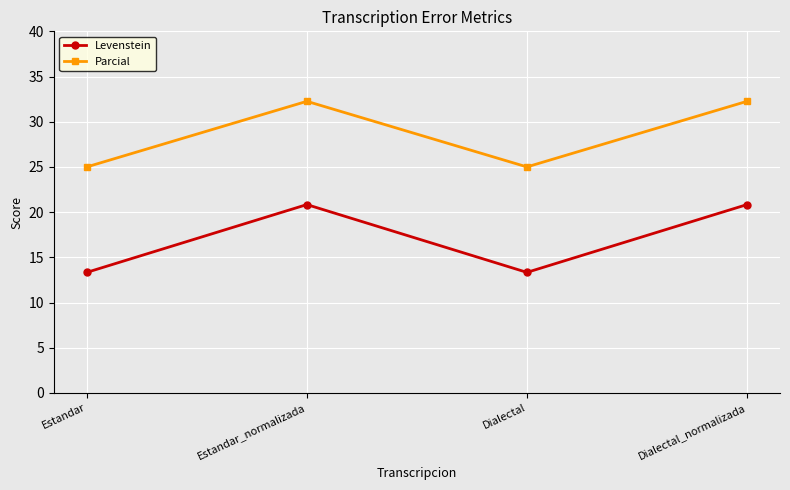

Is it true that Levenstein equals 34.6 at Dialectal_normalizada?

False